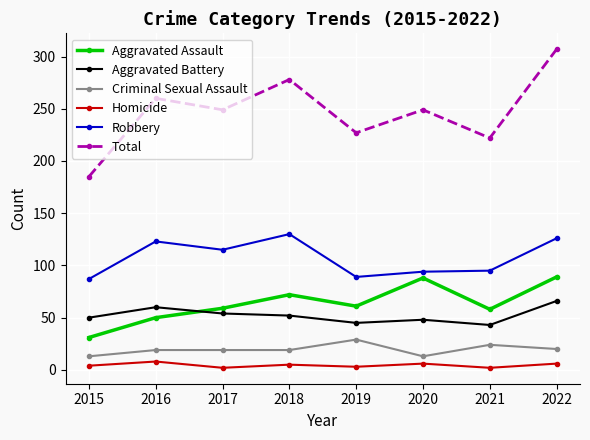

Is it true that Total equals 445 at 2022?

False